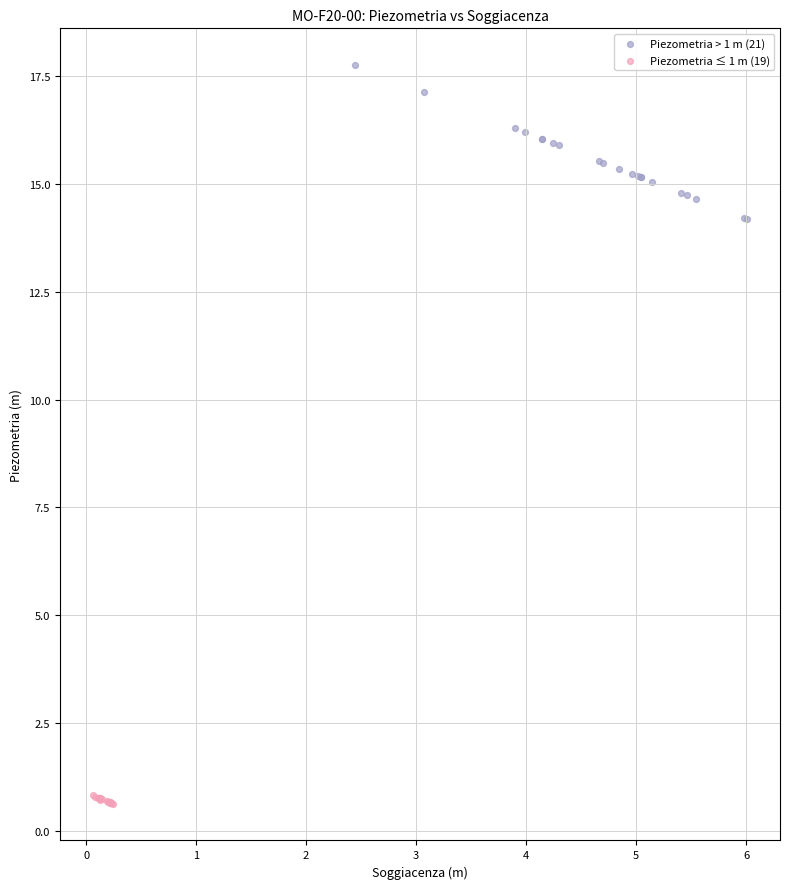

Which series reaches the minimum Y coordinate?

Piezometria ≤ 1 m (19)